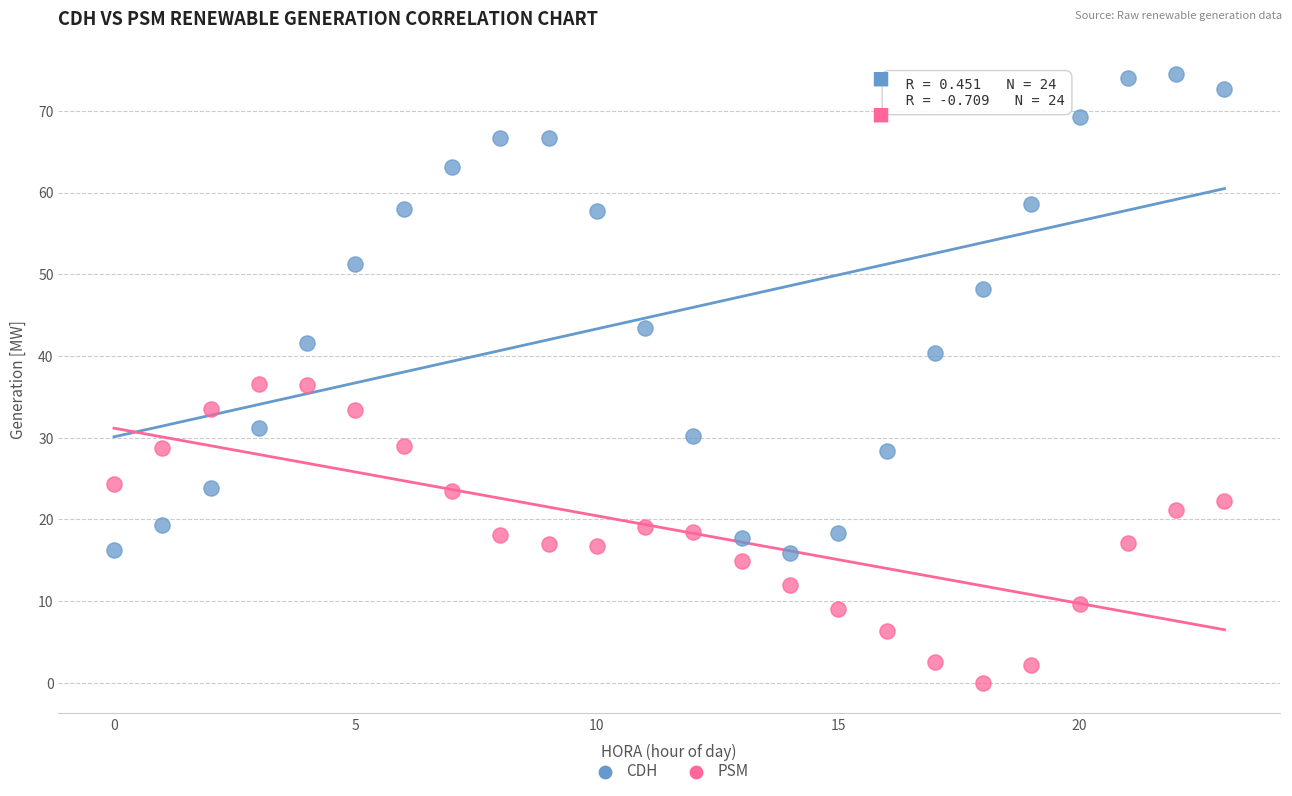

In the CDH series, what Y value is closest to 45?

43.4